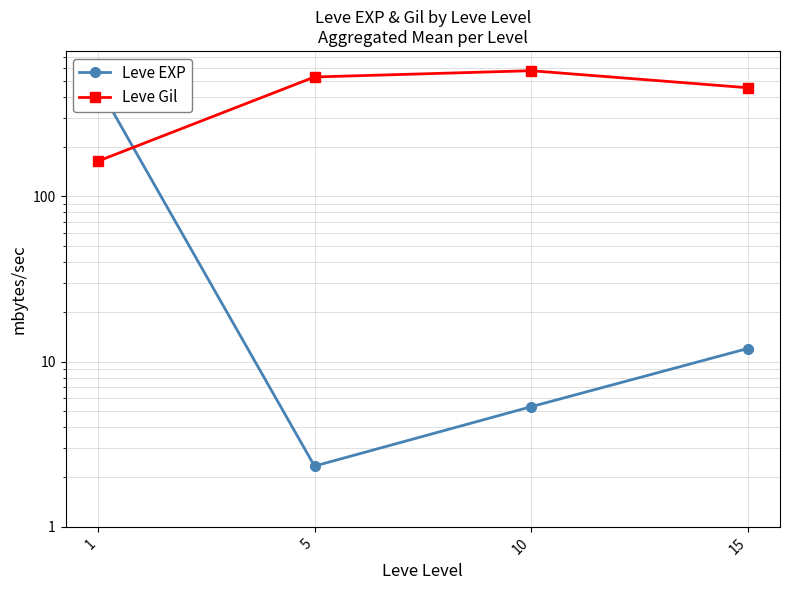

Where does the Leve EXP series first go above 12?

1